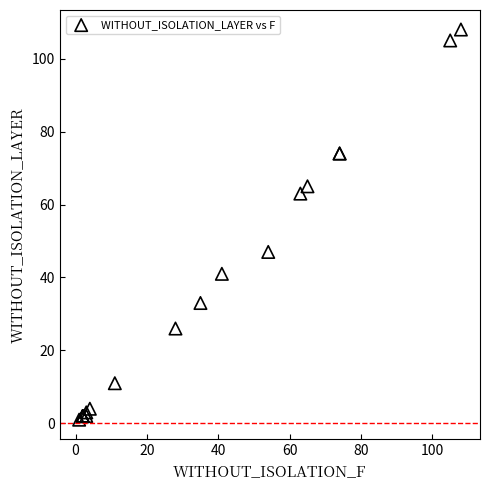

What Y value in the scatter plot is closest to 54?

47